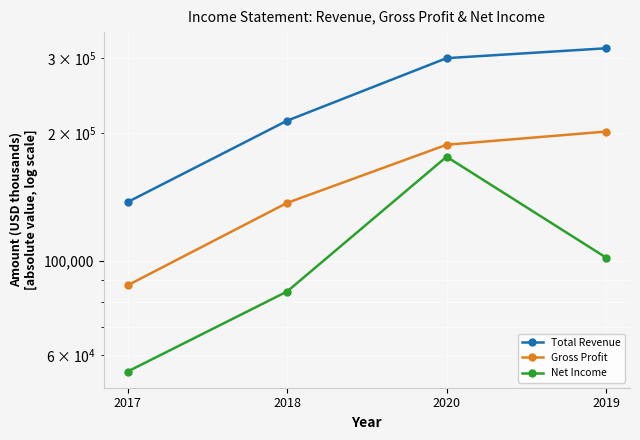

What is the highest value of the Net Income series?

175800